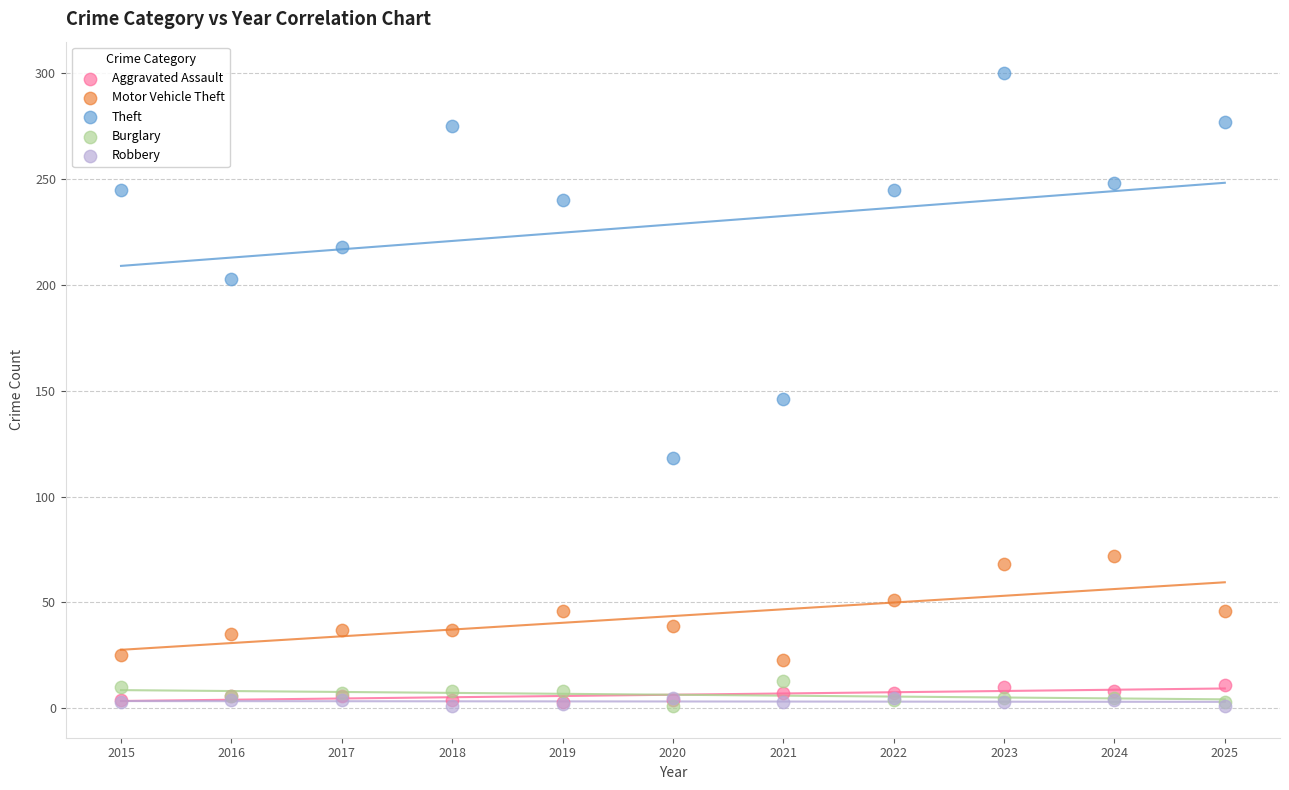

Across all series, what Y value is closest to 150?

146